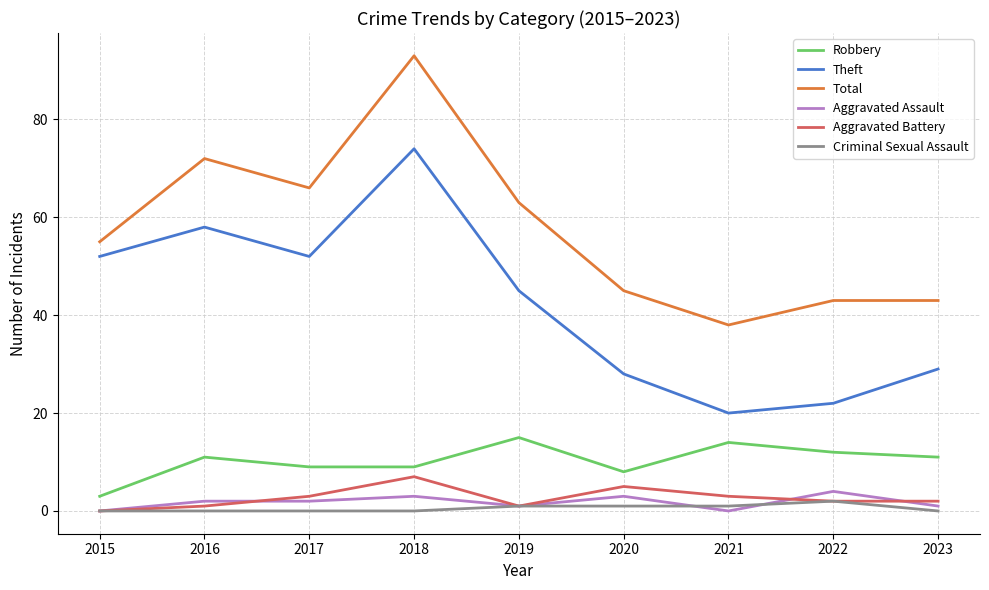

Is it true that Theft equals 107 at 2018?

False